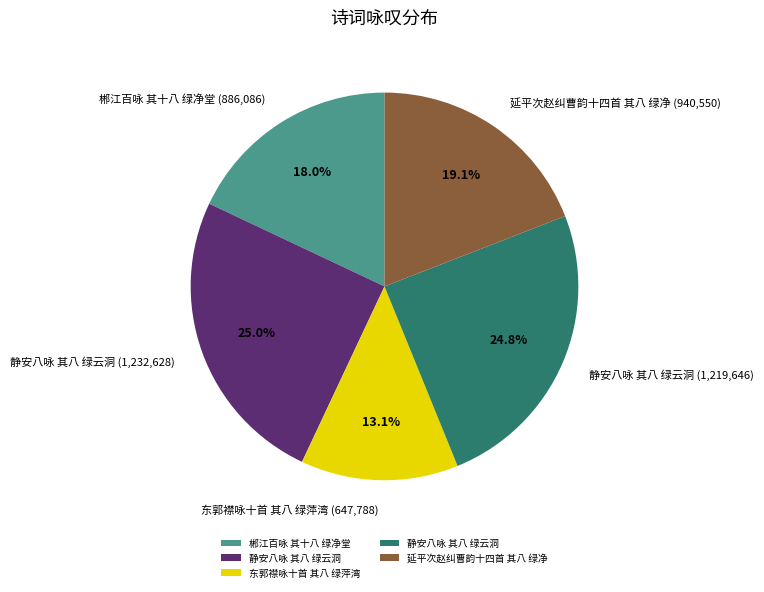

Is there any slice that represents more than half of the pie?

No